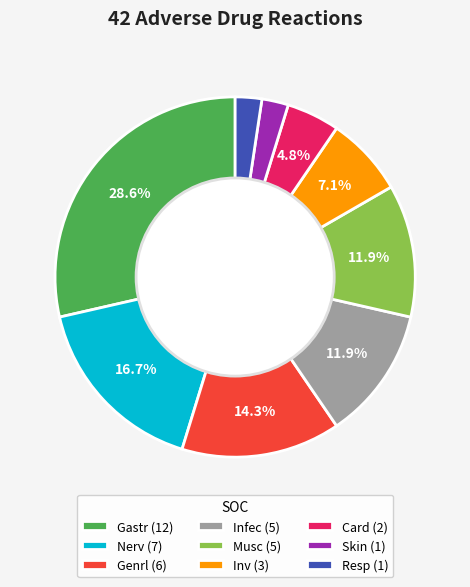

Combined, do Resp and Card account for over 50%?

No